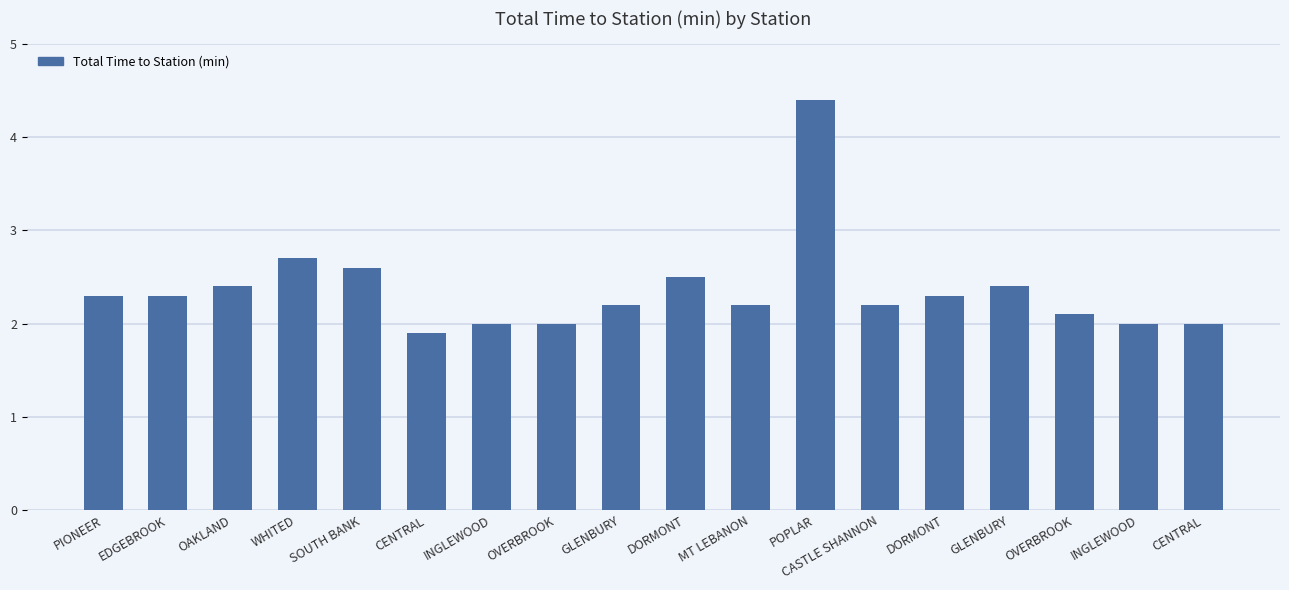

Reading right to left, transcribe all the data shown in this chart.

2.0	2.0	2.1	2.4	2.3	2.2	4.4	2.2	2.5	2.2	2.0	2.0	1.9	2.6	2.7	2.4	2.3	2.3